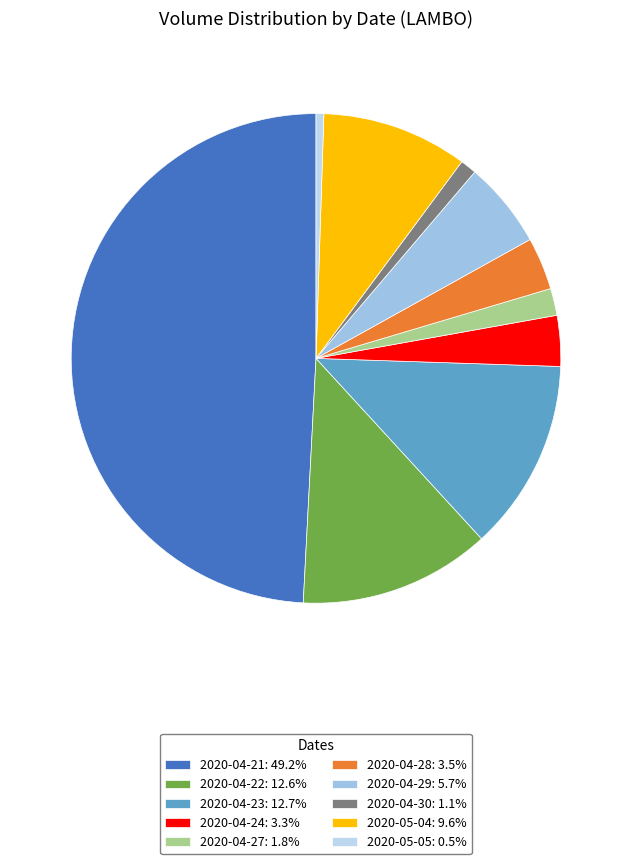

Which slice is the smallest?

2020-05-05